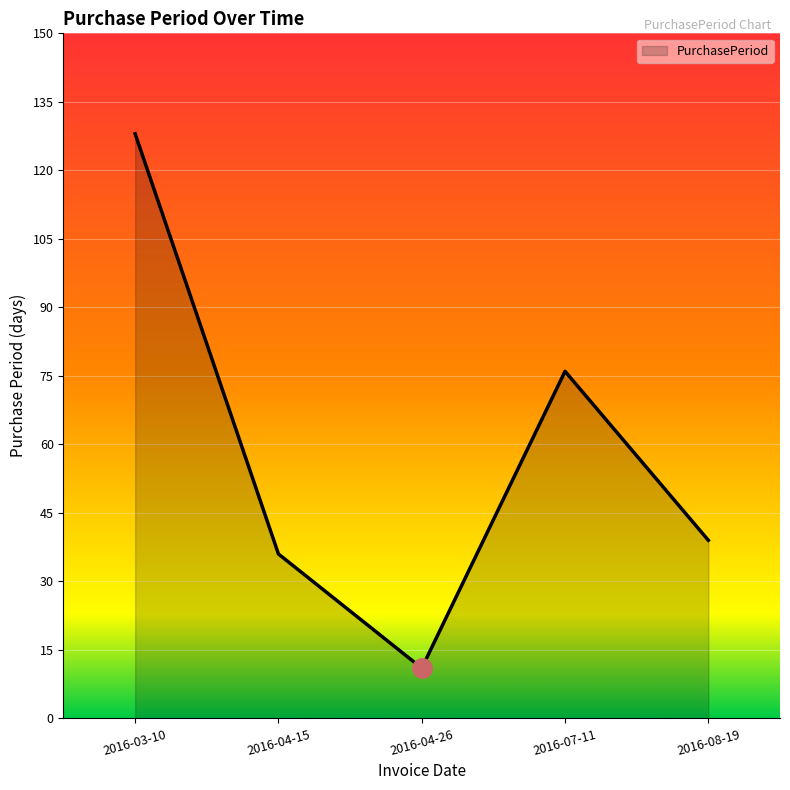

Which category has the highest value across all series?

2016-03-10